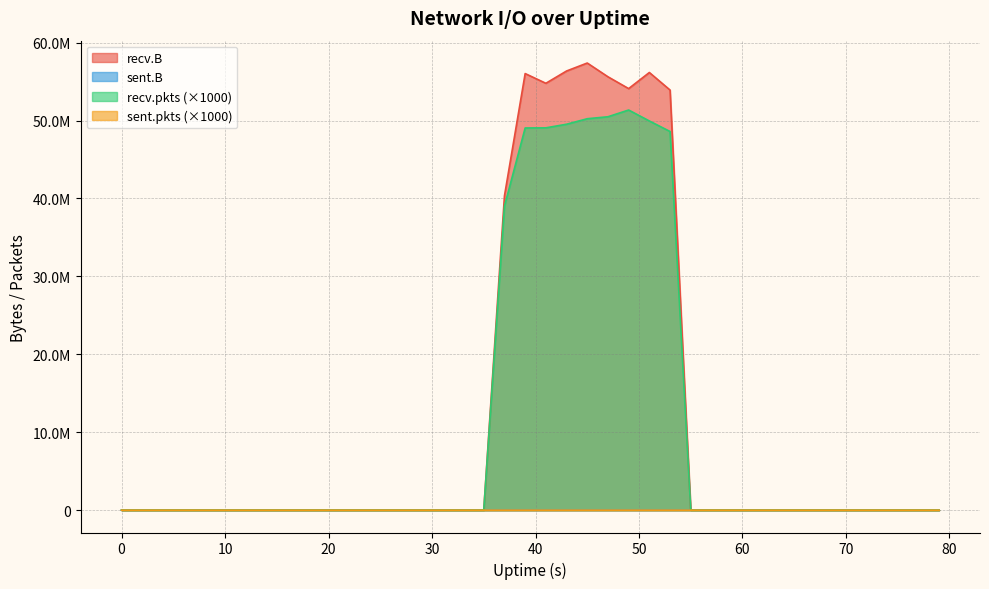

Reading left to right, what are all the values shown in this chart?

recv.B: 0=0	3=0	5=0	7=0	9=0	11=0	13=0	15=0	17=0	19=0	21=0	23=0	25=0	27=0	29=0	31=0	33=0	35=0	37=40335344	39=56030318	41=54782640	43=56360444	45=57383910	47=55617941	49=54101063	51=56168429	53=53915891	55=0	57=0	59=0	61=0	63=0	65=0	67=0	69=0	71=0	73=0	75=0	77=0	79=0
sent.B: 0=0	3=0	5=74	7=0	9=0	11=0	13=0	15=0	17=0	19=0	21=0	23=0	25=0	27=0	29=0	31=0	33=0	35=0	37=0	39=0	41=0	43=0	45=0	47=0	49=0	51=0	53=0	55=0	57=0	59=0	61=0	63=0	65=0	67=0	69=0	71=0	73=0	75=0	77=0	79=0
recv.pkts: 0=0	3=0	5=0	7=0	9=0	11=0	13=0	15=0	17=0	19=0	21=0	23=0	25=0	27=0	29=0	31=0	33=0	35=0	37=39012000	39=49048000	41=49065000	43=49529000	45=50235000	47=50488000	49=51353000	51=49947000	53=48596000	55=0	57=0	59=0	61=0	63=0	65=0	67=0	69=0	71=0	73=0	75=0	77=0	79=0
sent.pkts: 0=0	3=0	5=1000	7=0	9=0	11=0	13=0	15=0	17=0	19=0	21=0	23=0	25=0	27=0	29=0	31=0	33=0	35=0	37=0	39=0	41=0	43=0	45=0	47=0	49=0	51=0	53=0	55=0	57=0	59=0	61=0	63=0	65=0	67=0	69=0	71=0	73=0	75=0	77=0	79=0